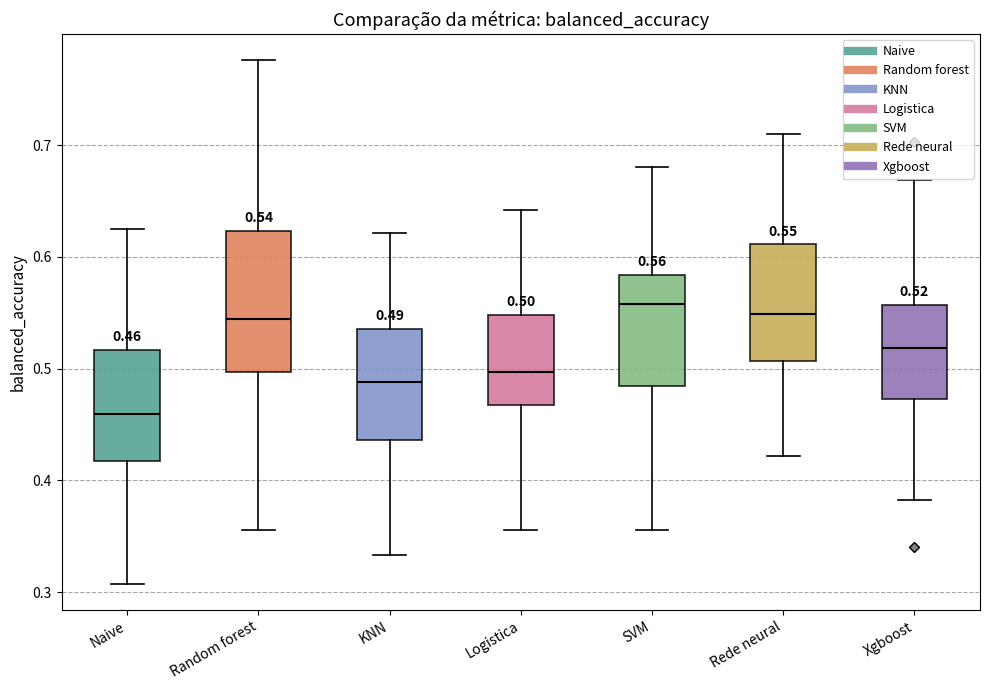

Comparing the boxes themselves (not the whiskers), which one is the tallest?

Random forest